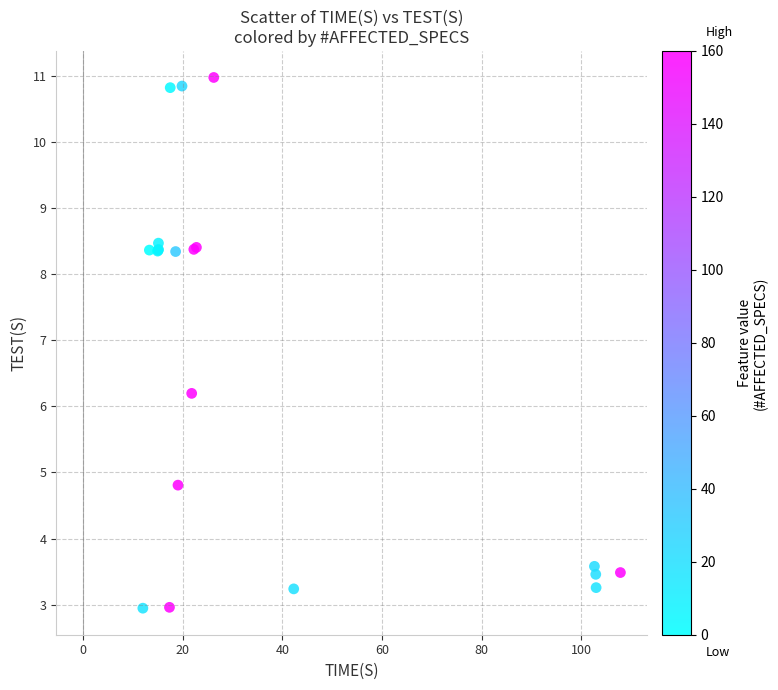

What Y value in the scatter plot is closest to 6?

6.2